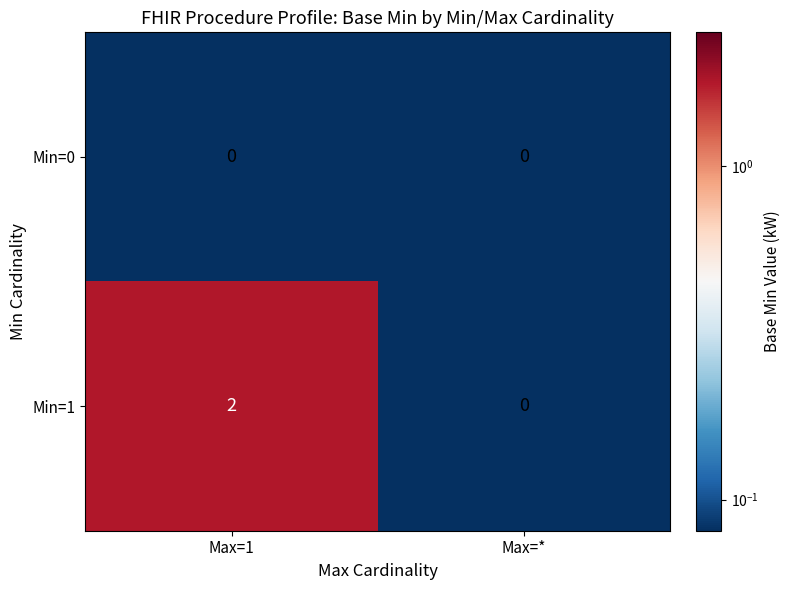

Rank the series by their maximum value, from highest to lowest.

Min=1, Min=0